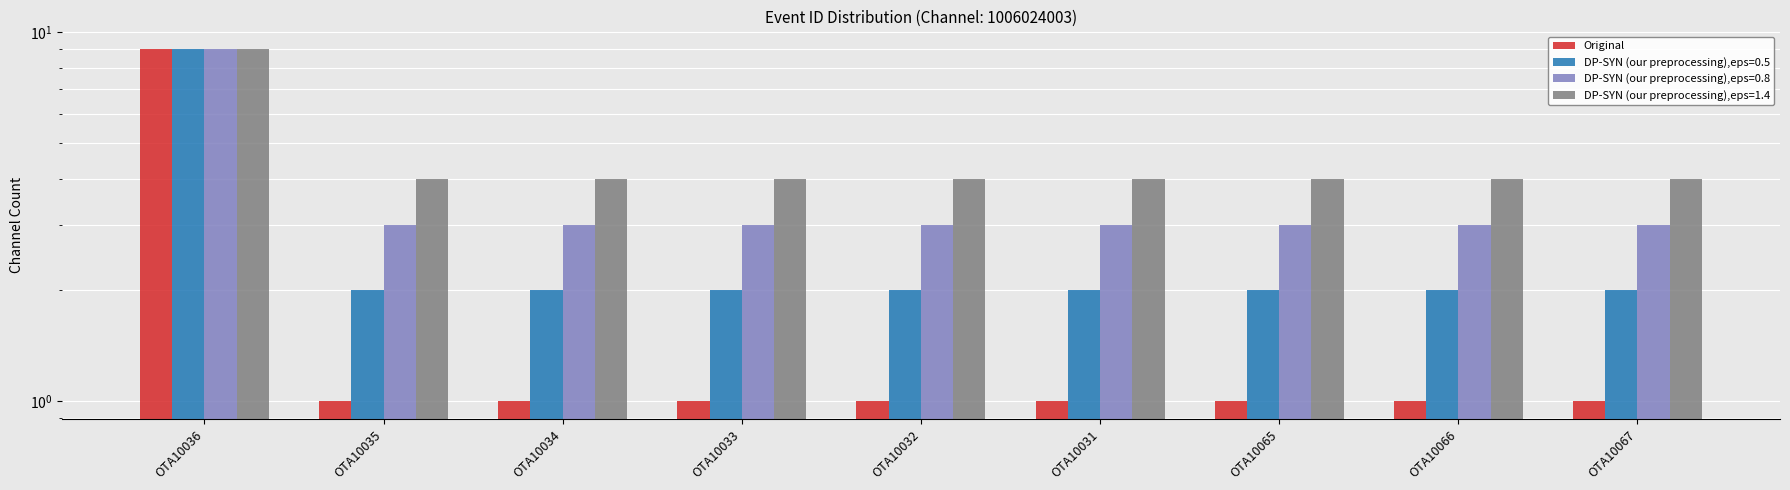

What position from the left is OTA10032?

5